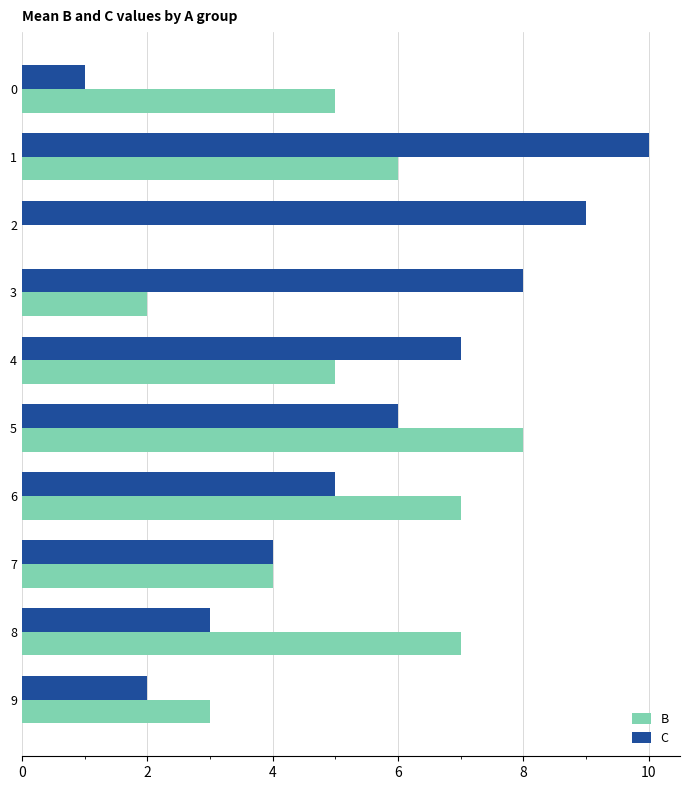

True or false: C has a value of 12 at 8.

False